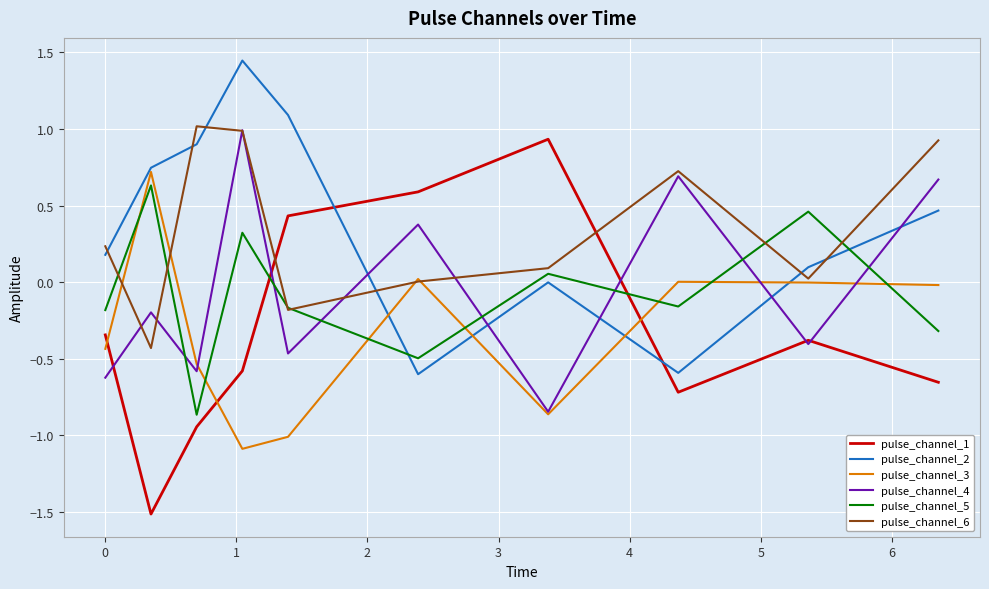

What is the smallest value displayed?

-1.5